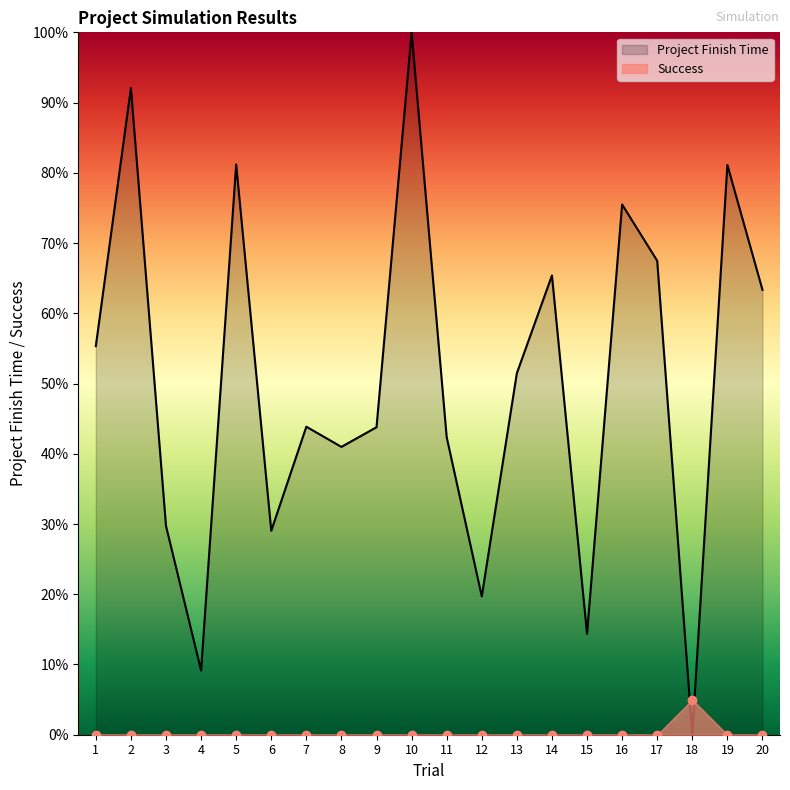

Between which two adjacent categories do Success and Project Finish Time first intersect?

17 and 18